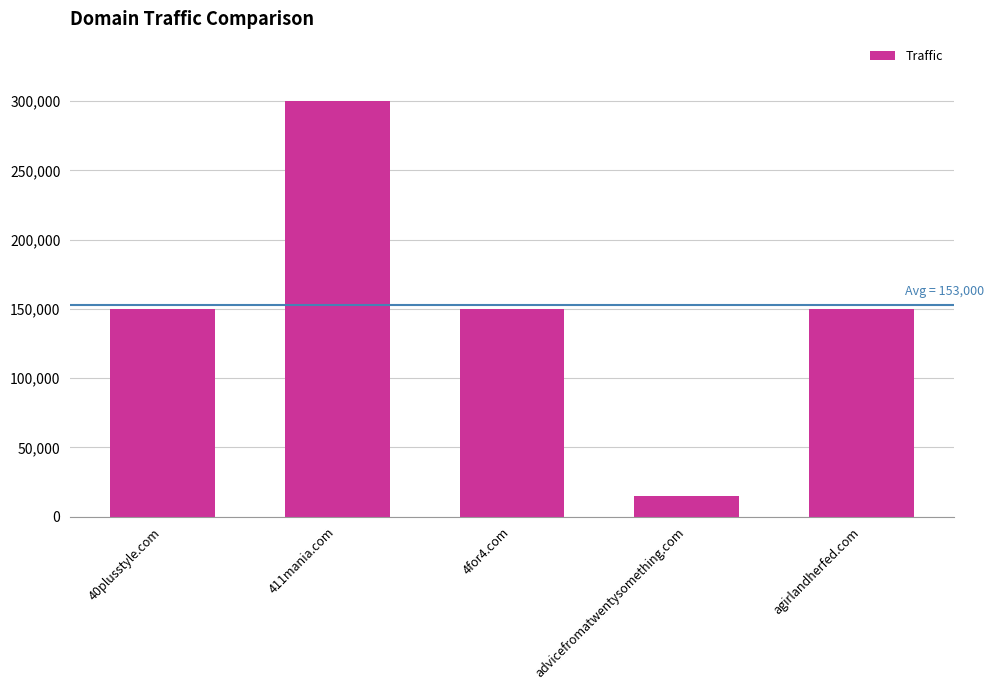

What value does the data have at 411mania.com?

300000